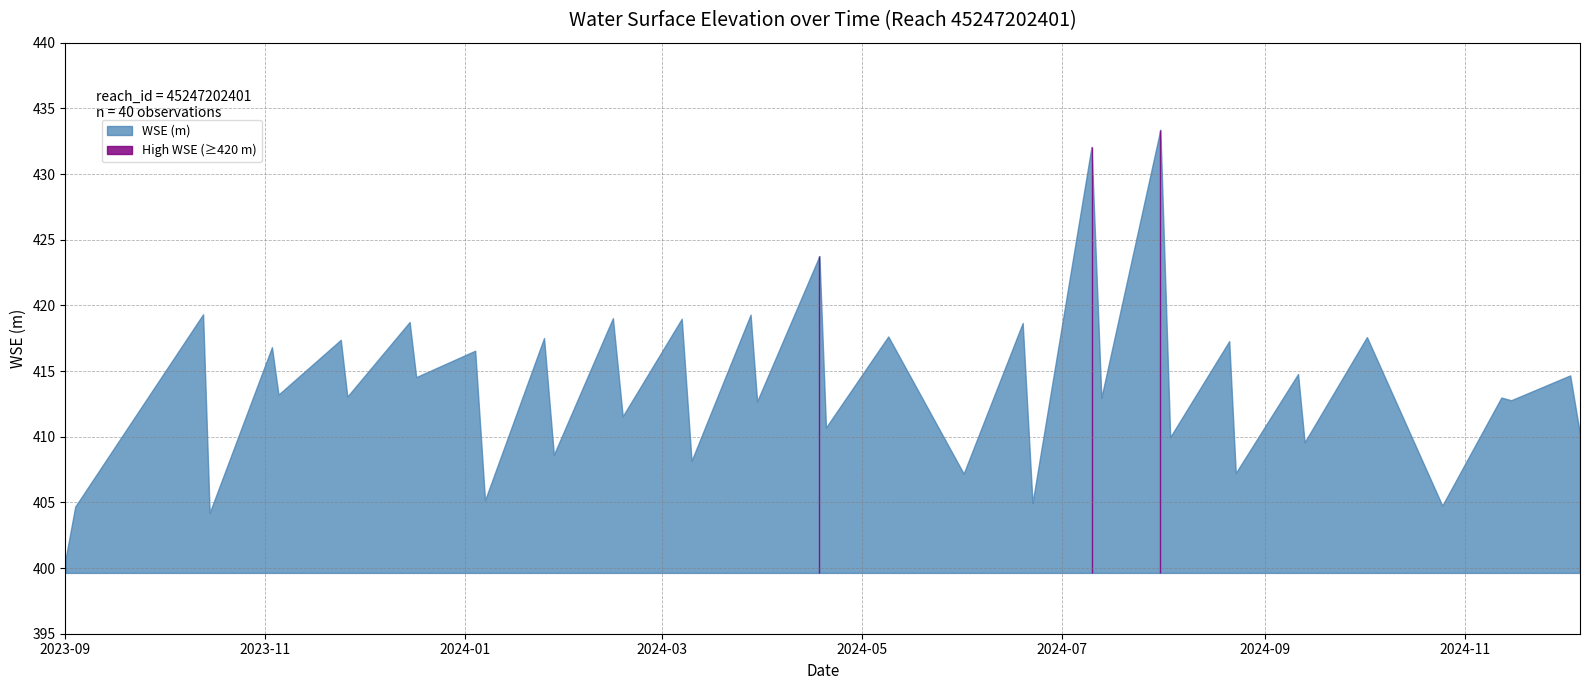

What is the label of the 12th point from the left?

2024-01-07